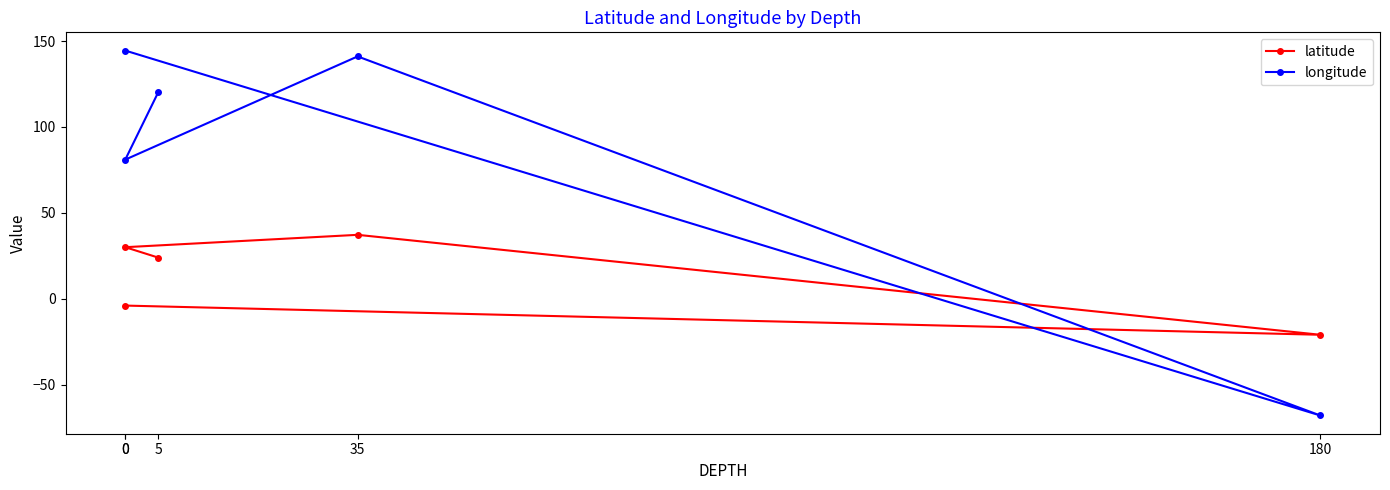

The latitude series shows 56.0 at 35. True or false?

False